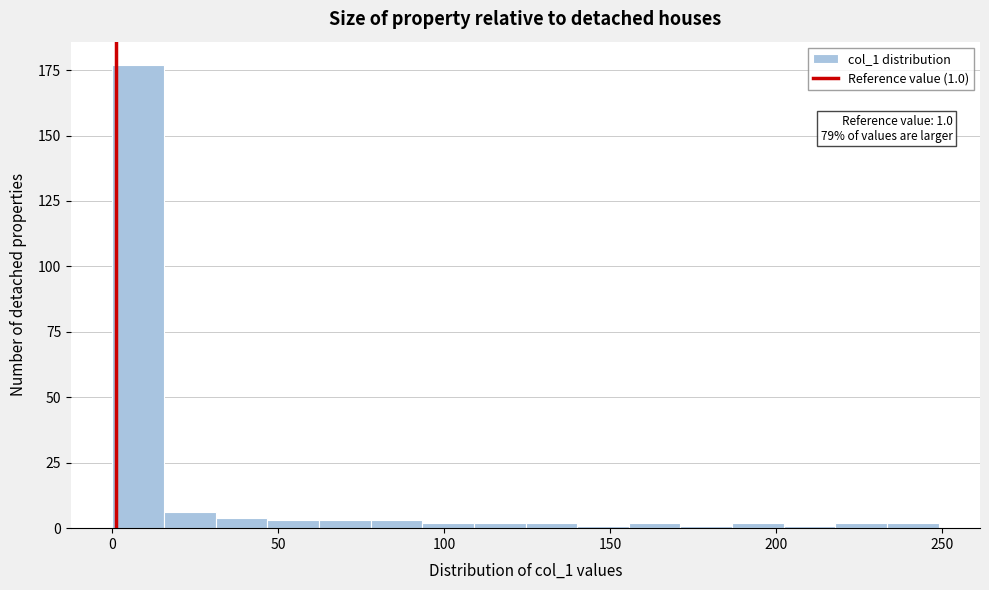

Read against the x-axis, roughly where is the centre of the tallest bar?

10